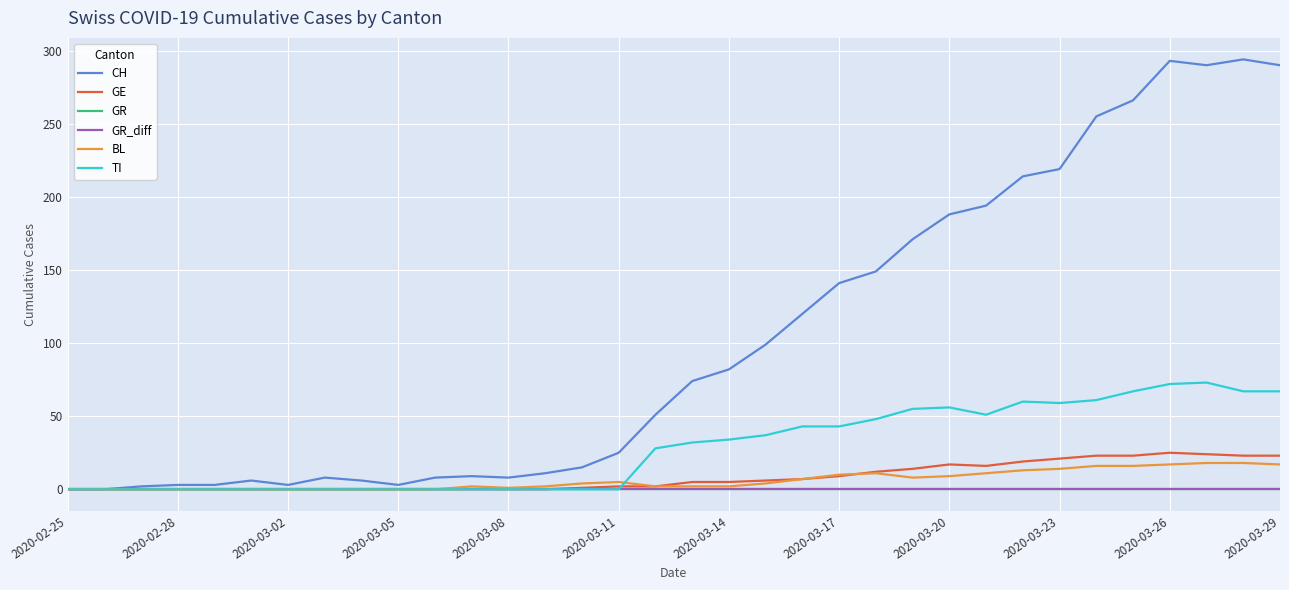

What is the sum of all BL values?

209